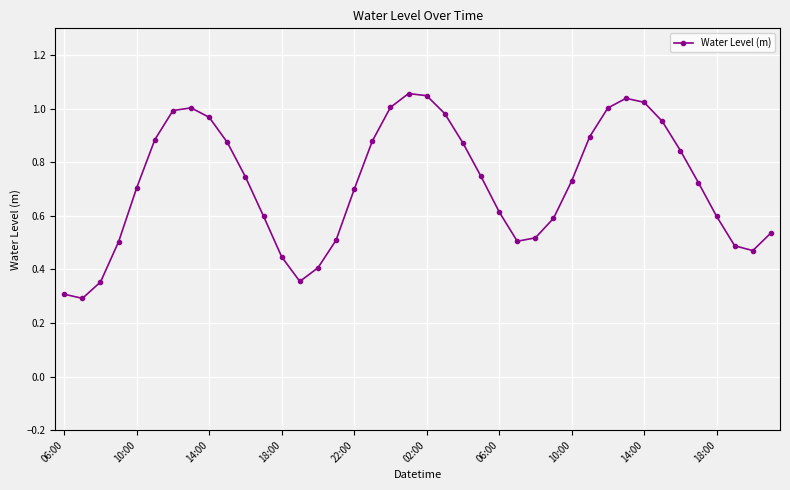

What is the sum of all values?

28.8